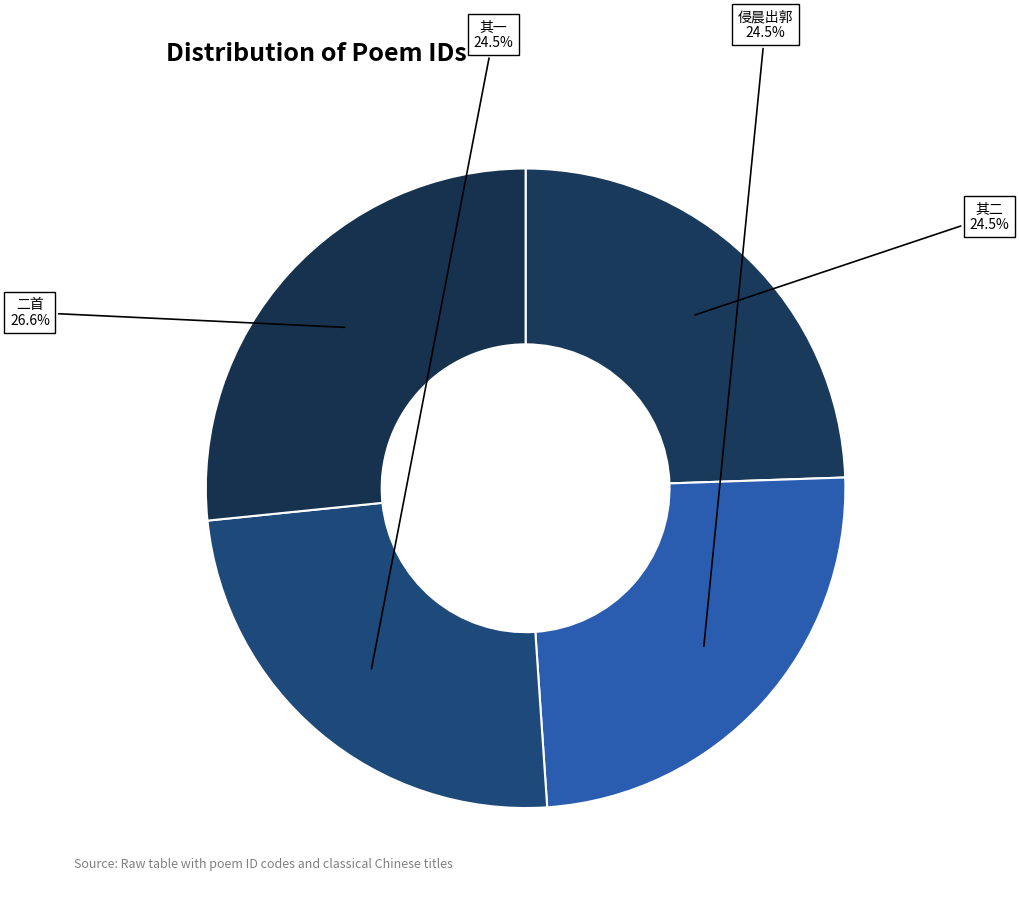

Count the number of slices in the pie.

4